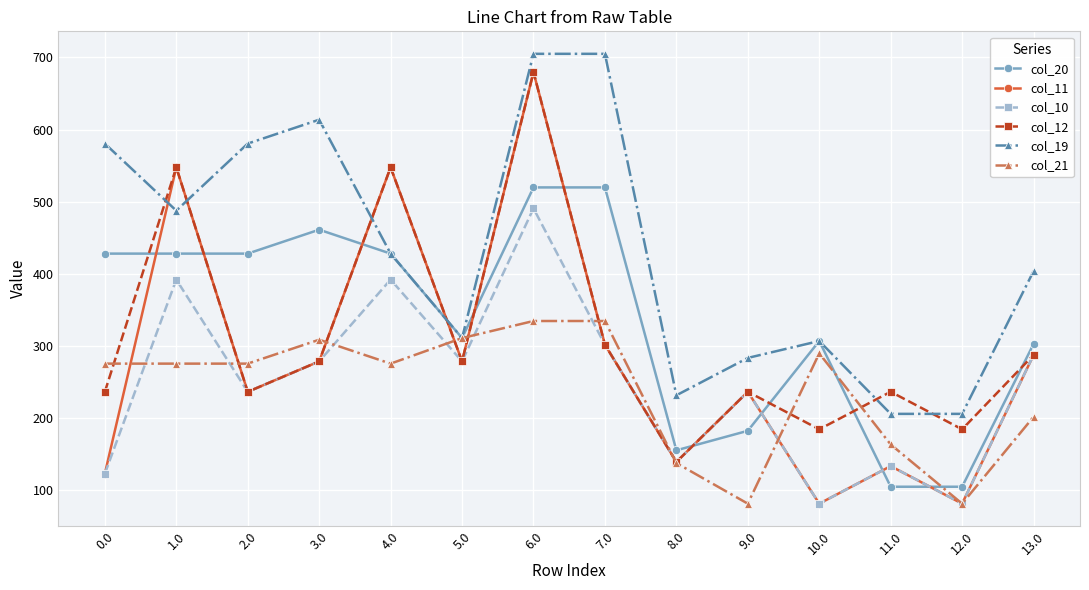

What is the spread (max minus min) of values at 1.0?

272.0